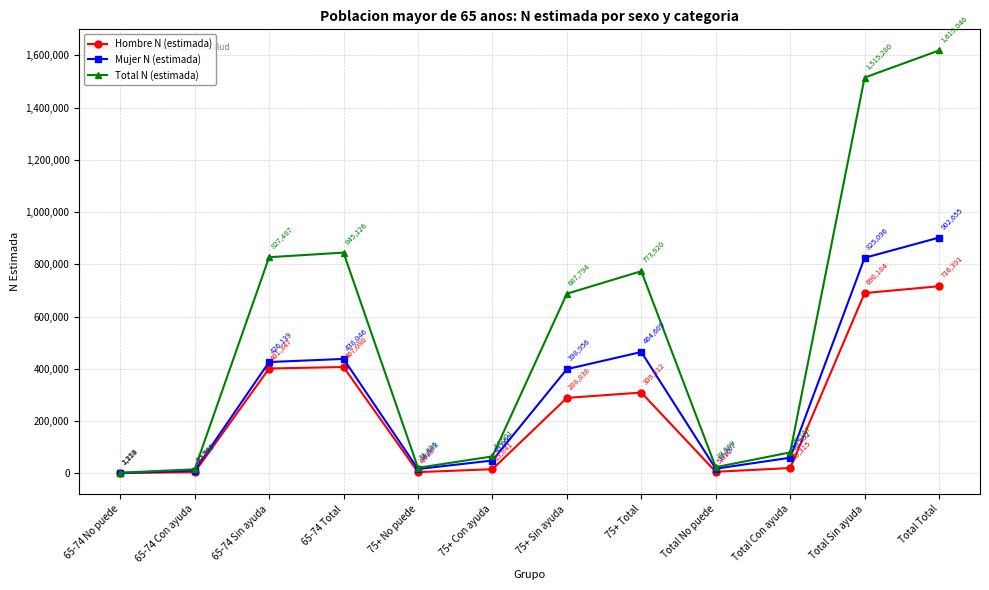

How many series are shown in this chart?

3